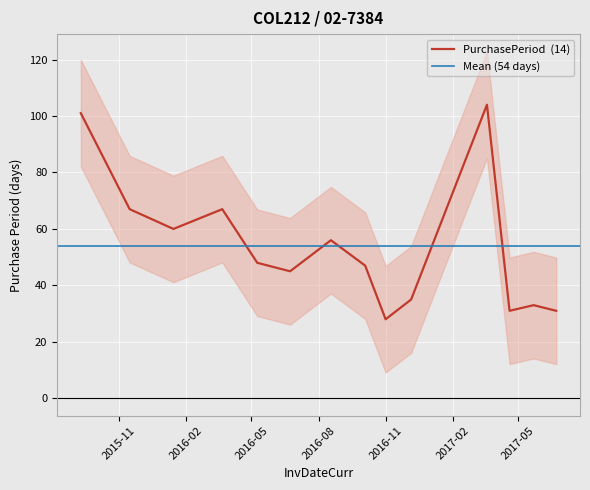

What is the ratio of the value at 2016-01-15 to the value at 2017-06-23?

1.9